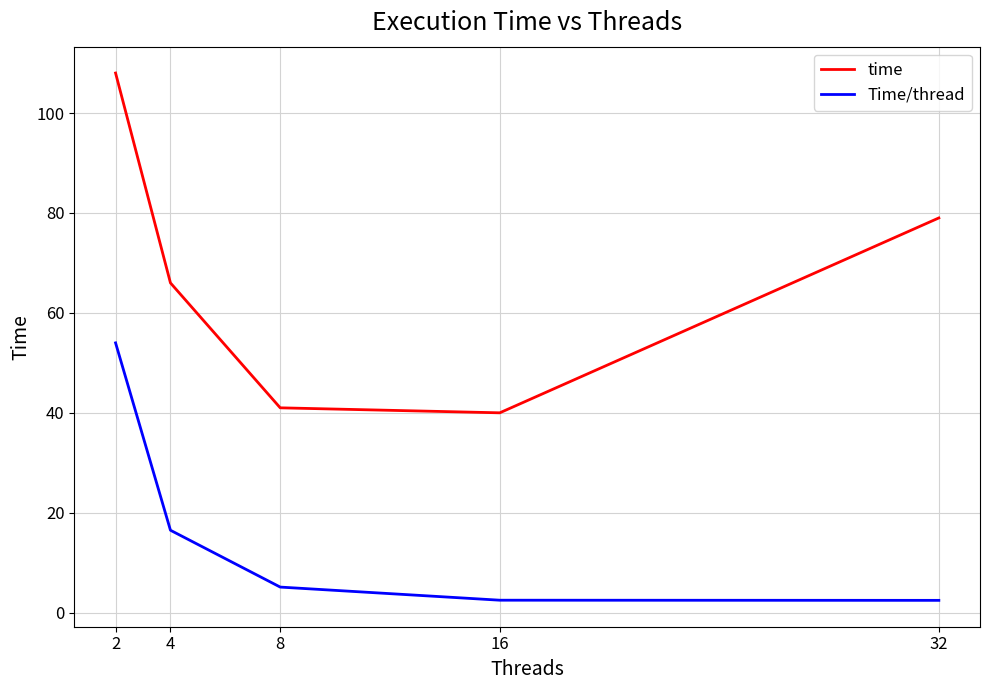

The value of Time/thread at 32 is 2.5. True or false?

True